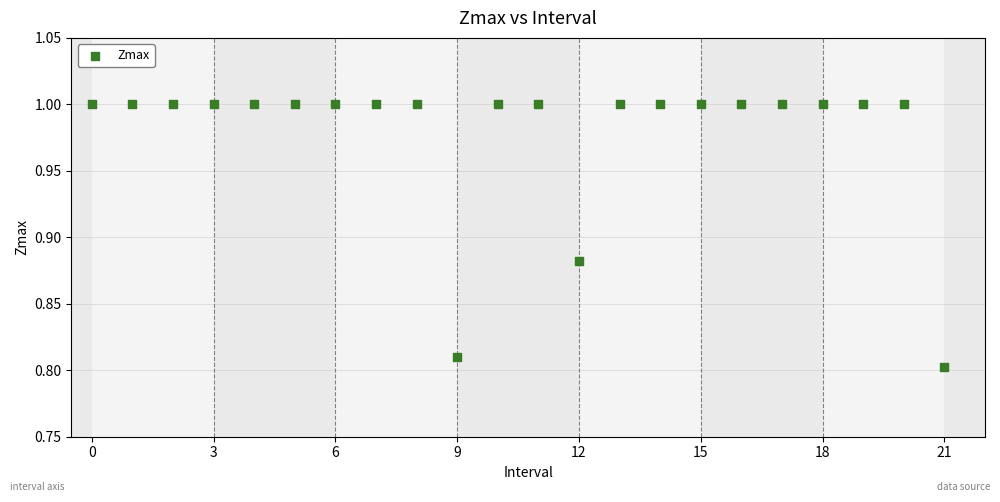

Count the number of points in this scatter plot.

22